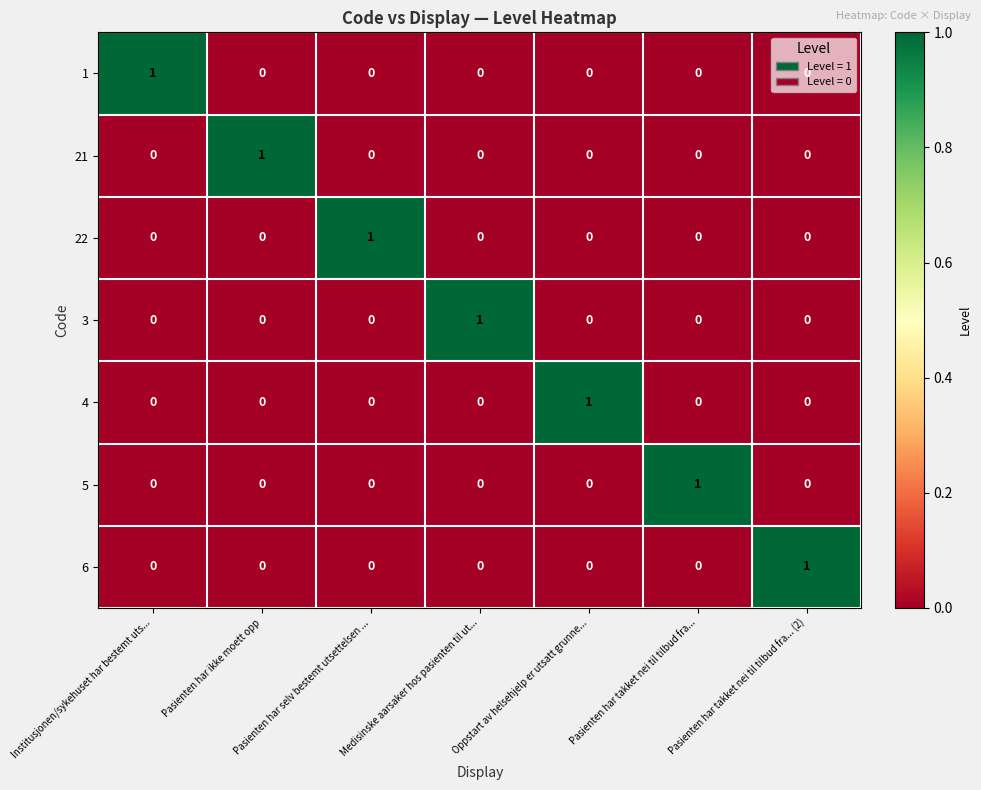

Is it true that 1 equals 1 at Pasienten har selv bestemt utsettelsen ...?

False